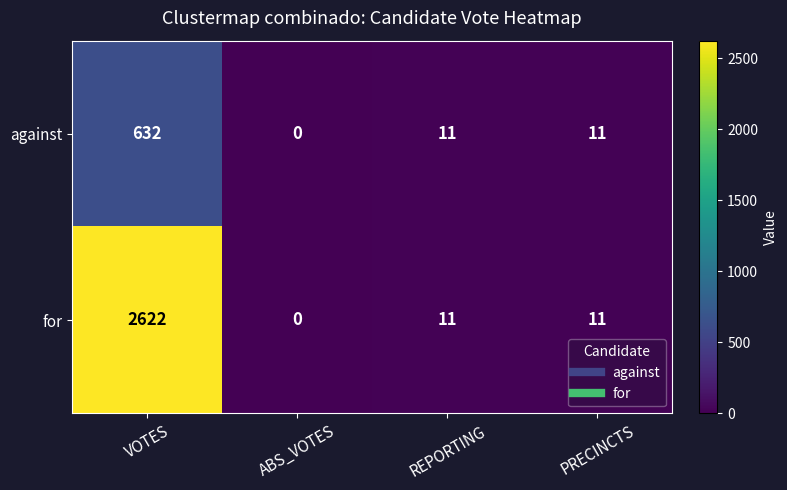

What is the sum of all for values?

2644